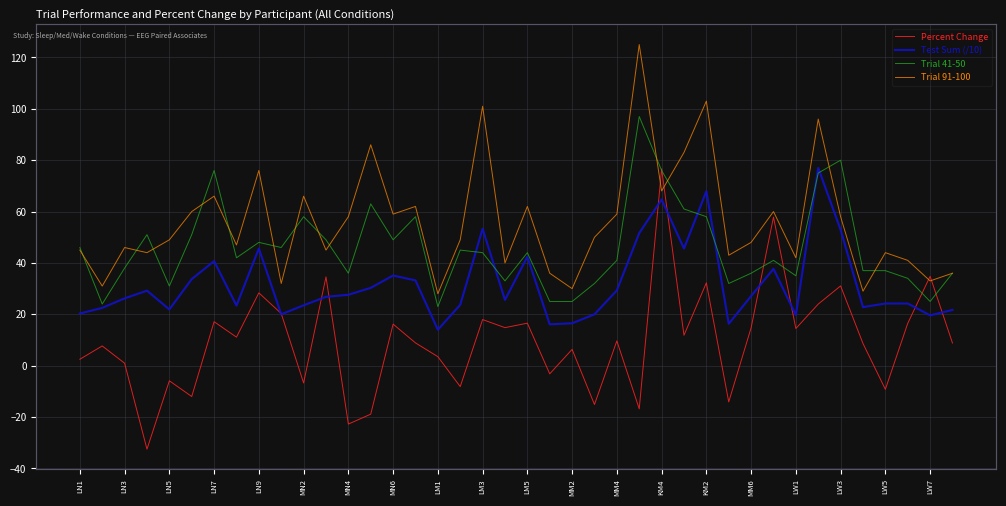

What is the lowest value of the Percent Change series?

-32.5